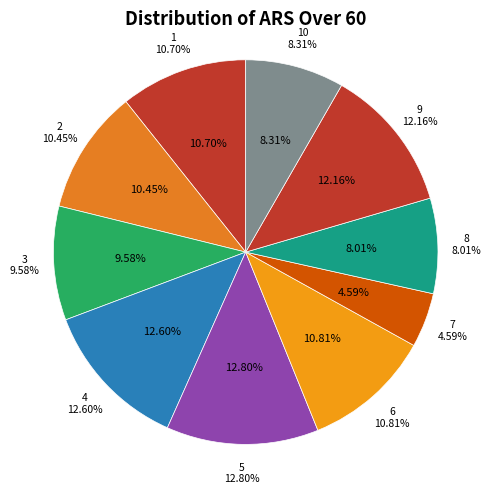

Count the number of slices in the pie.

10